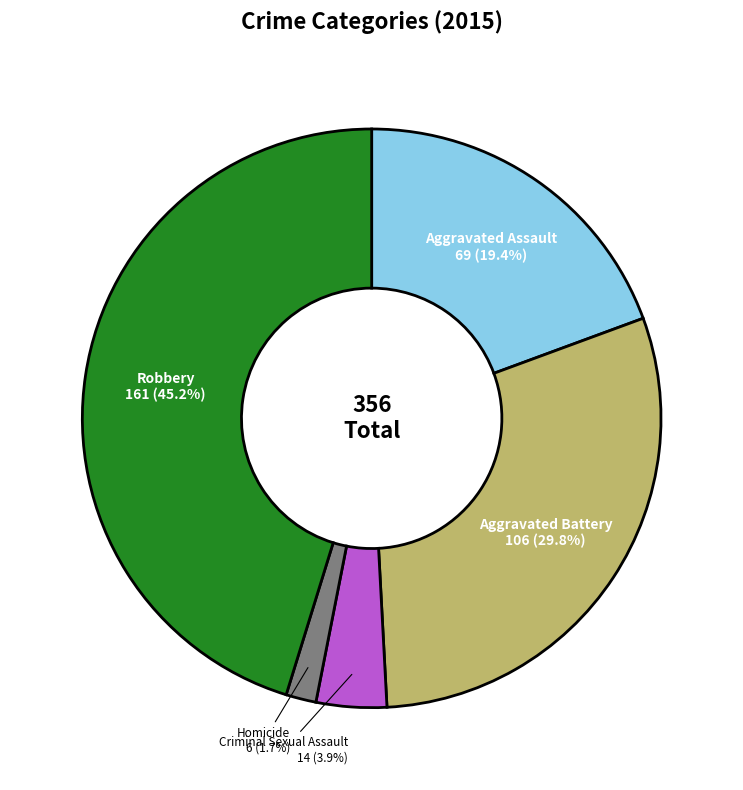

Count the number of slices in the pie.

5